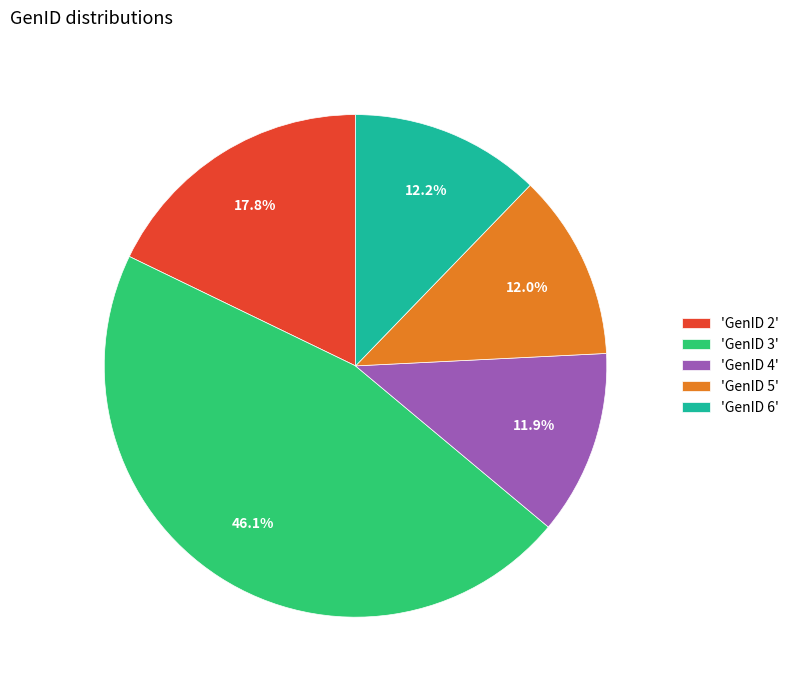

Is there any slice that represents more than half of the pie?

No